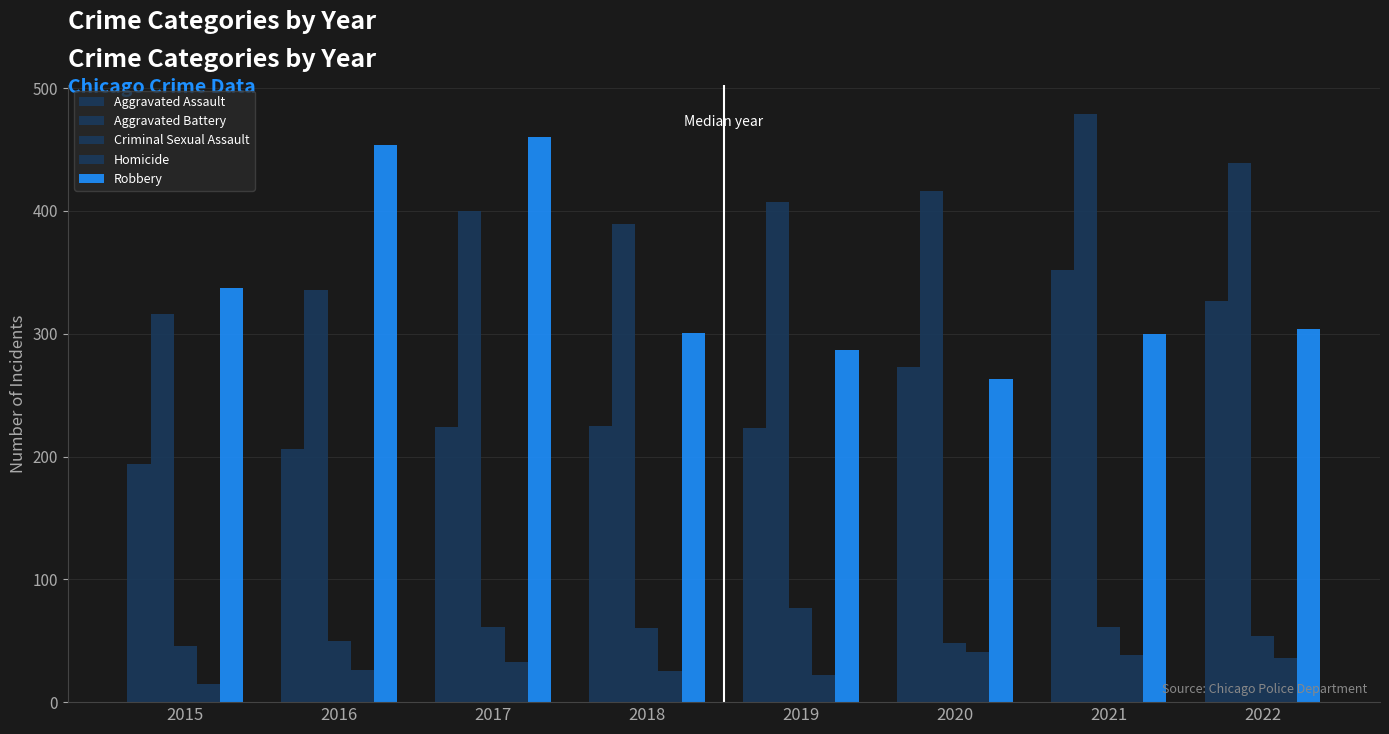

Are the bars grouped side by side (vs. stacked)?

Yes